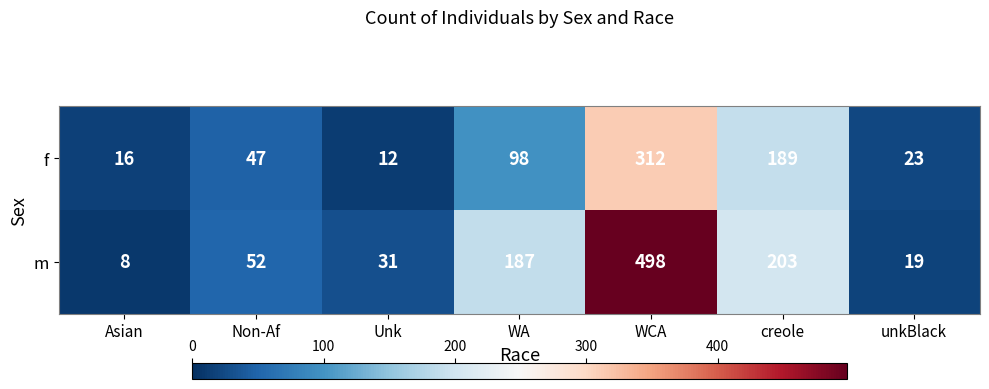

What is the average value of the f series?

100